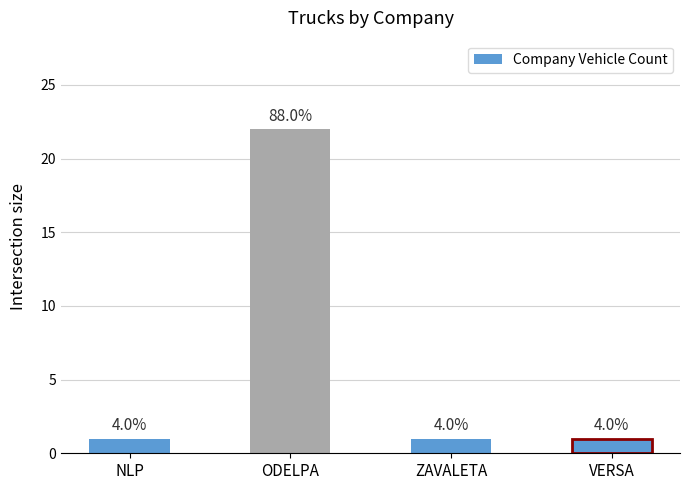

Where is the data nearest to the value 11?

NLP